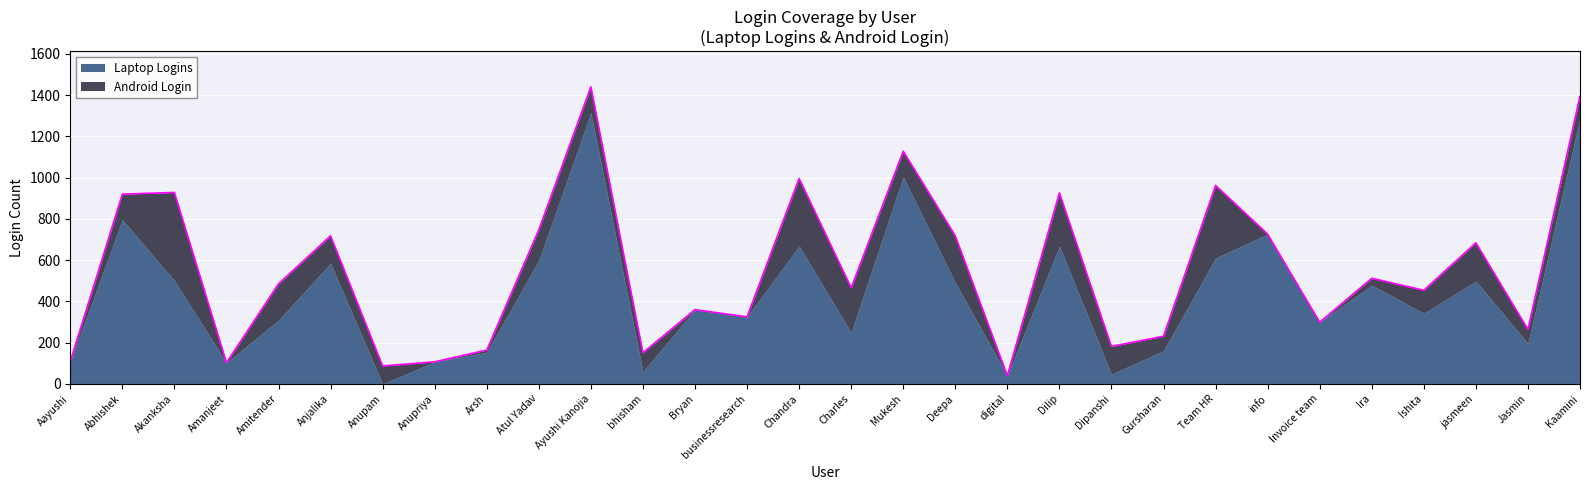

What is the total value across all series at Ishita?

454